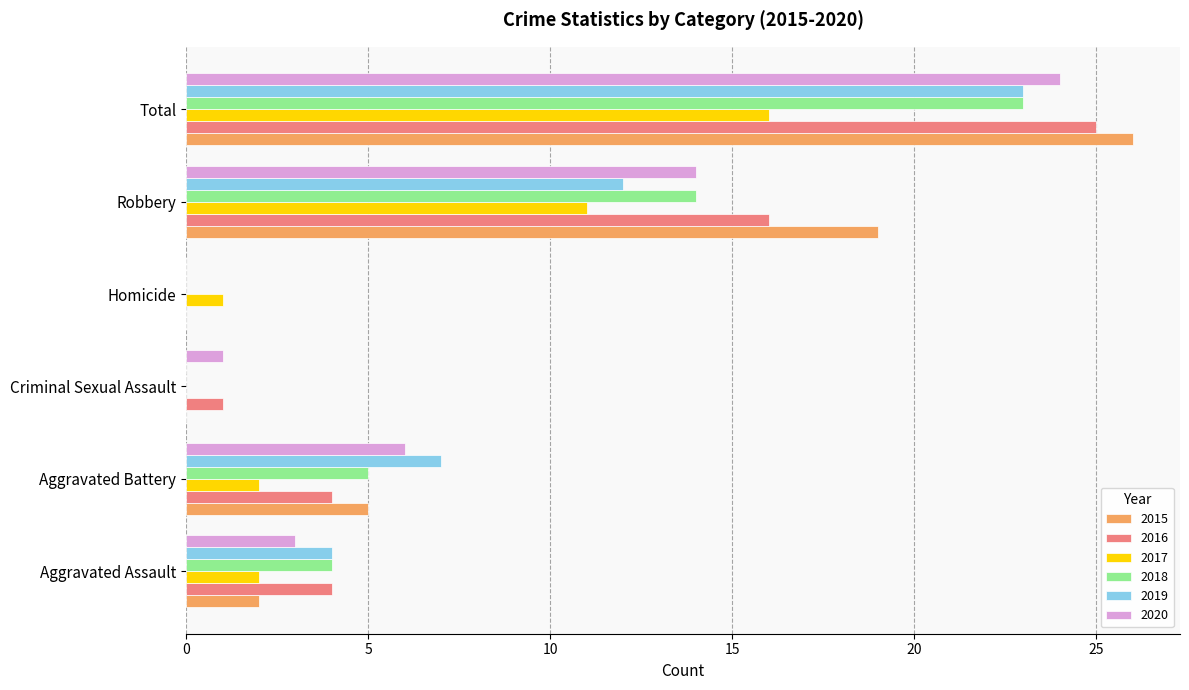

What is the greatest value displayed?

26